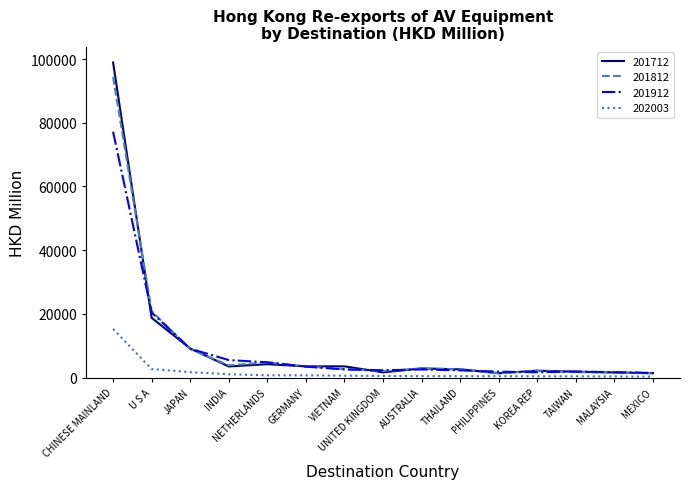

Is it true that 202003 equals 425.5 at PHILIPPINES?

True